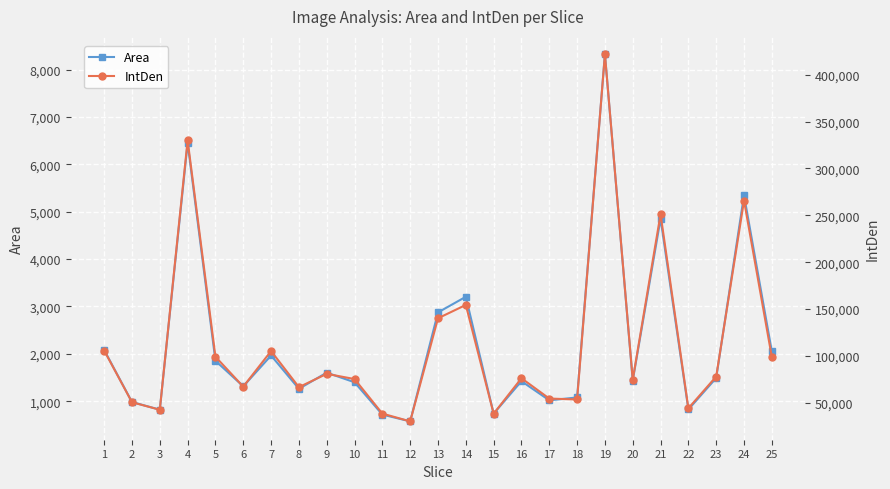

What are all the series names shown in the legend?

Area, IntDen